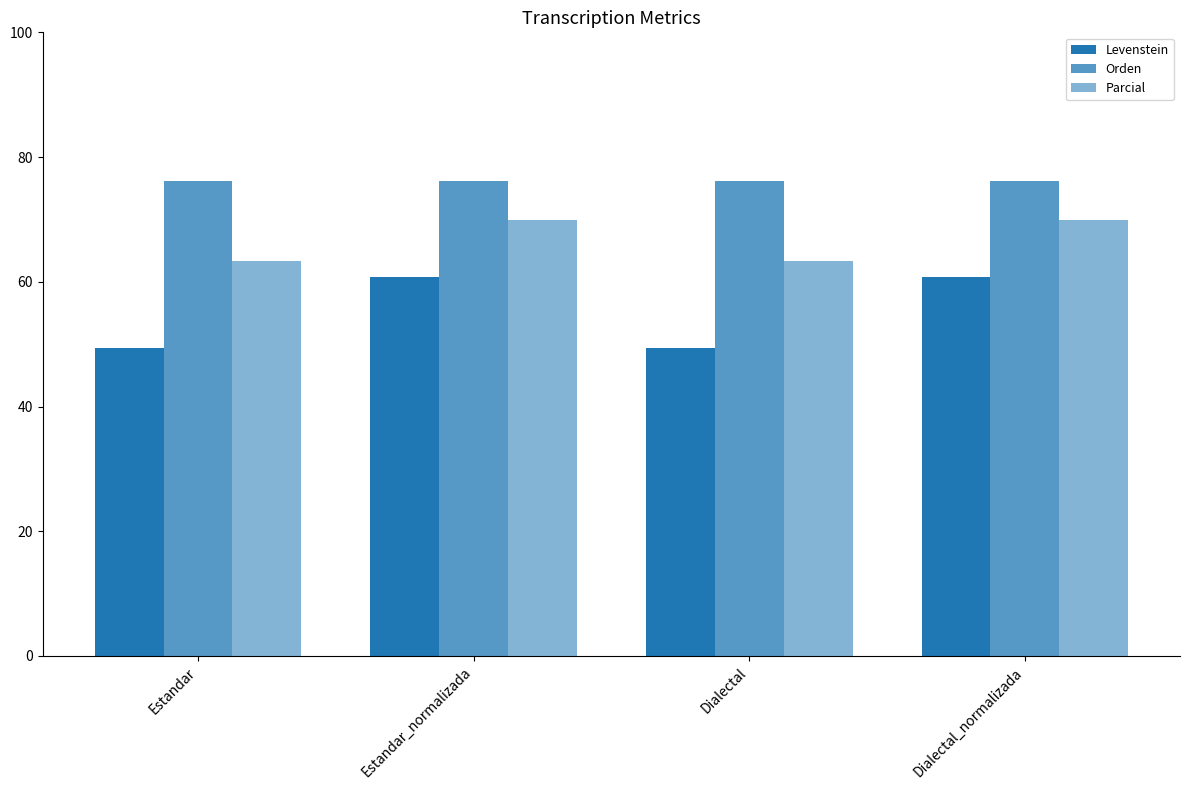

Does the chart contain stacked bars?

No